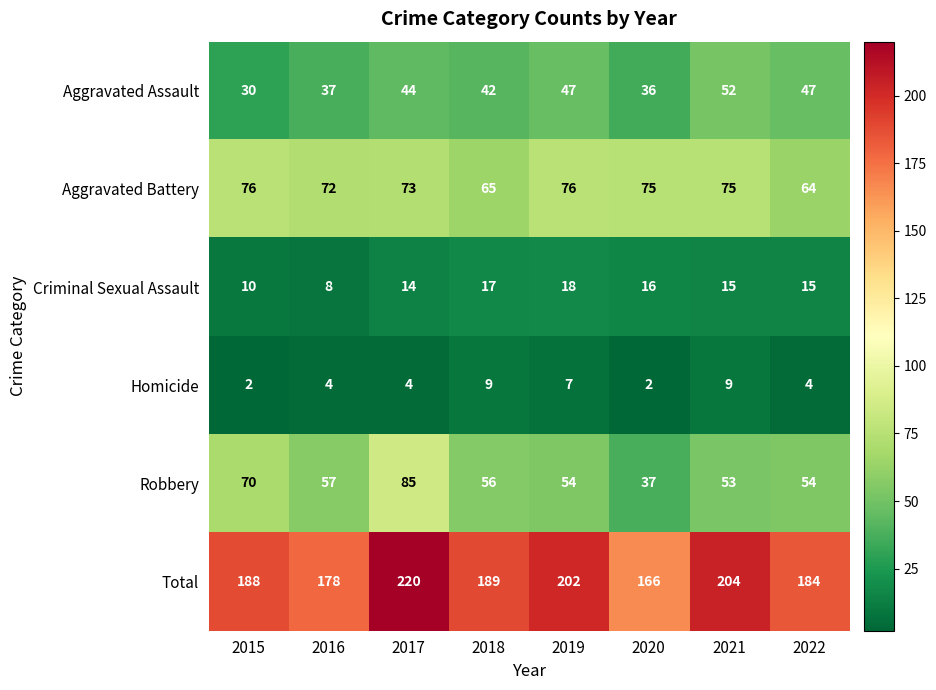

Rank the series by their maximum value, from highest to lowest.

Total, Robbery, Aggravated Battery, Aggravated Assault, Criminal Sexual Assault, Homicide